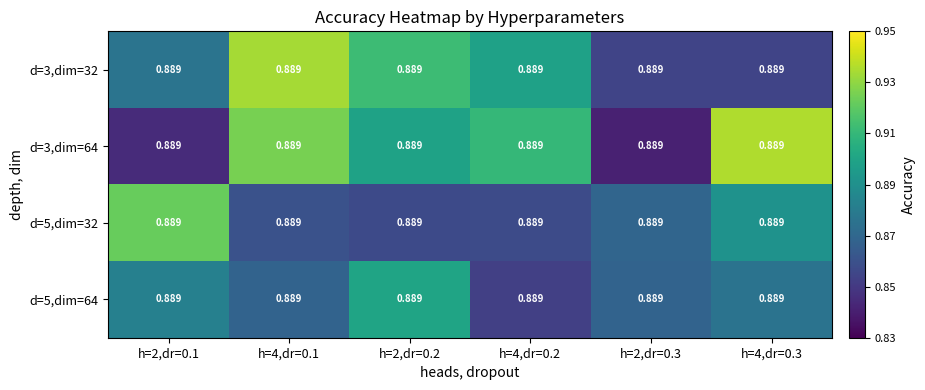

What value does the d=3,dim=64 series have at h=4,dr=0.1?

0.9